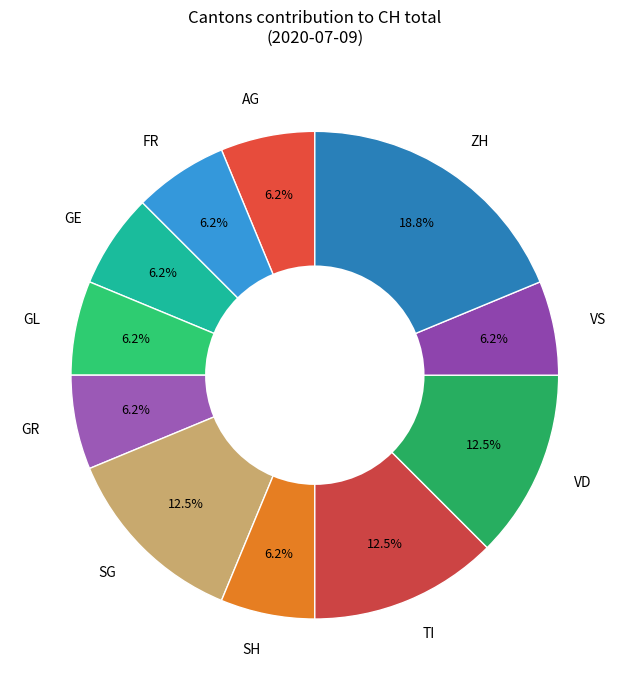

Do GR and AG together represent more than half of the pie?

No